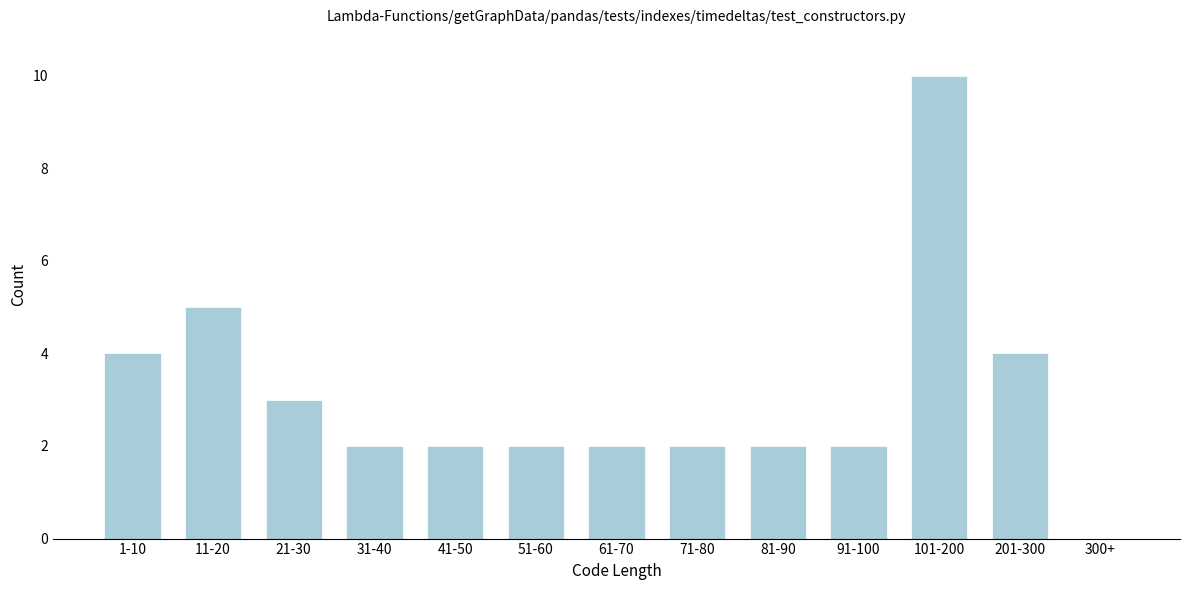

Reading left to right, transcribe all the data shown in this chart.

1-10=4	11-20=5	21-30=3	31-40=2	41-50=2	51-60=2	61-70=2	71-80=2	81-90=2	91-100=2	101-200=10	201-300=4	300+=0